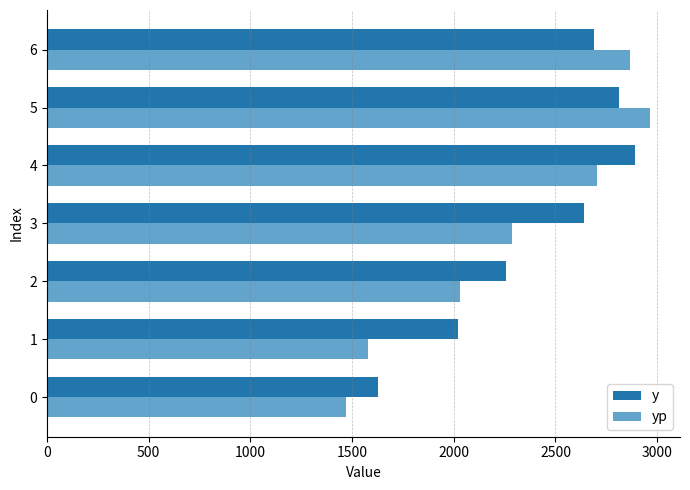

What is the sum of all yp values?

15895.3